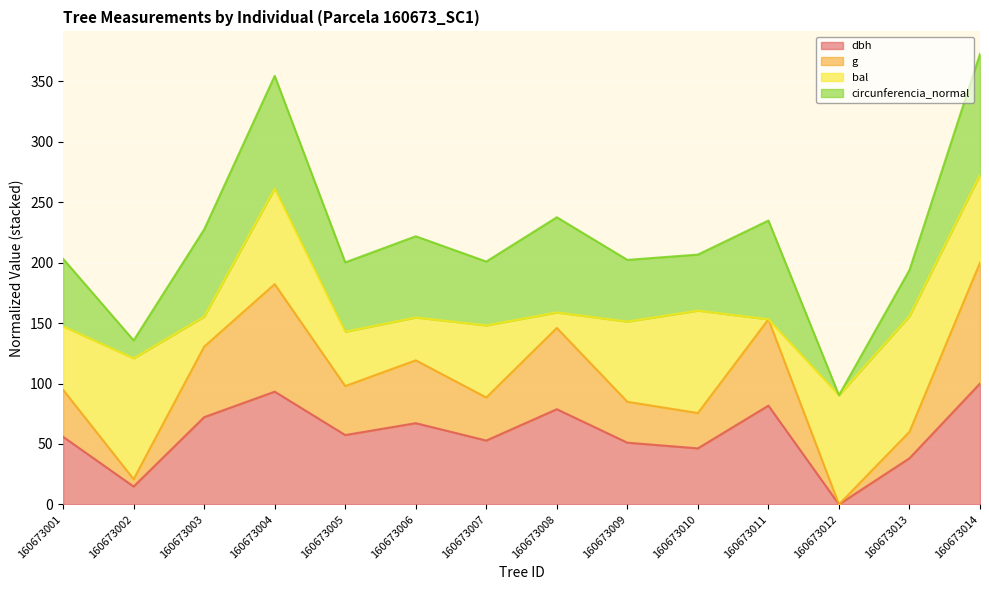

The value of dbh at 160673007 is 52.8. True or false?

True